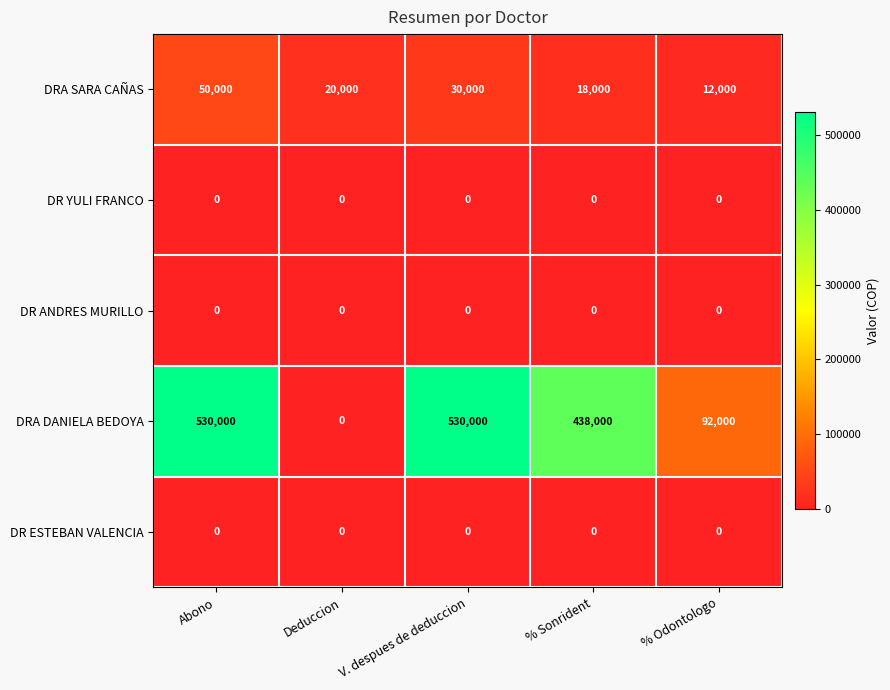

What is the total value across all series at Deduccion?

20000